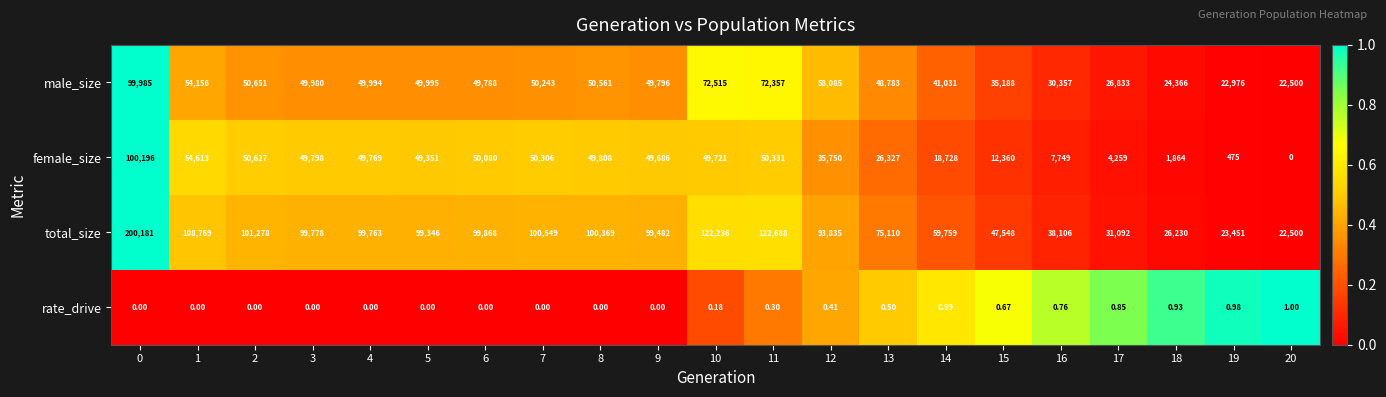

Rank the series by their maximum value, from highest to lowest.

total_size, female_size, male_size, rate_drive